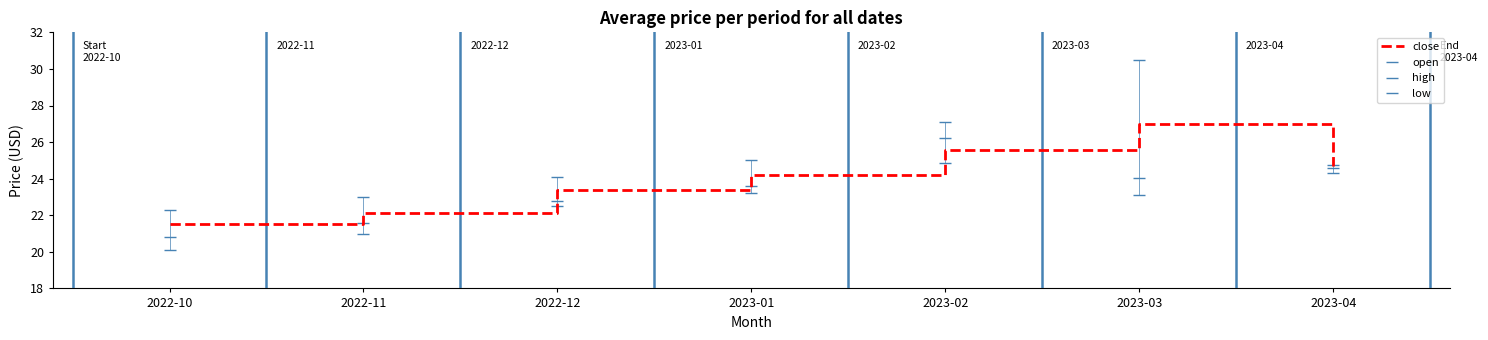

True or false: close has a value of 27.0 at 2023-03.

True